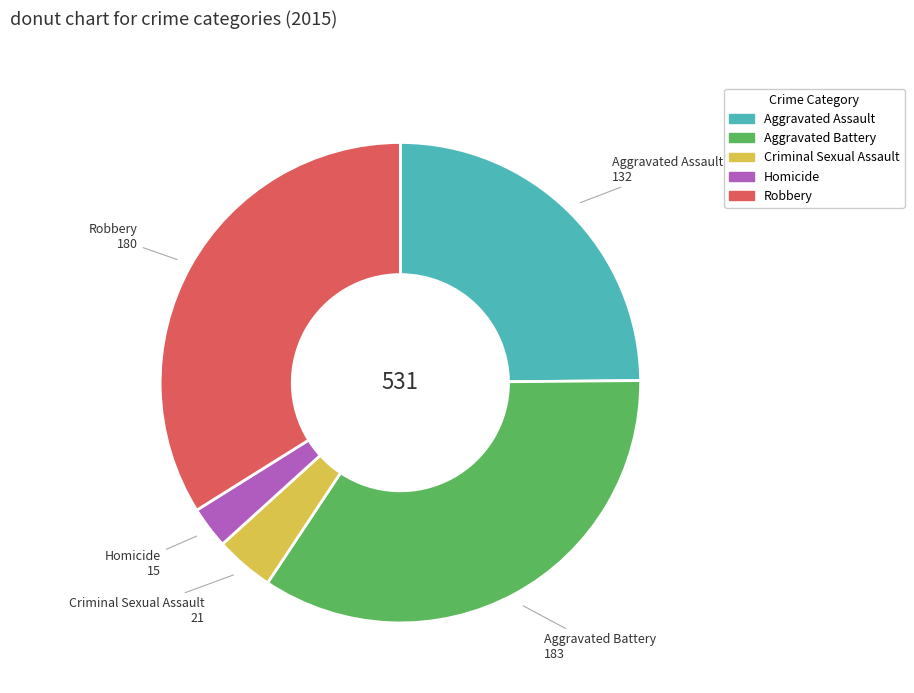

Does any single category account for the majority?

No